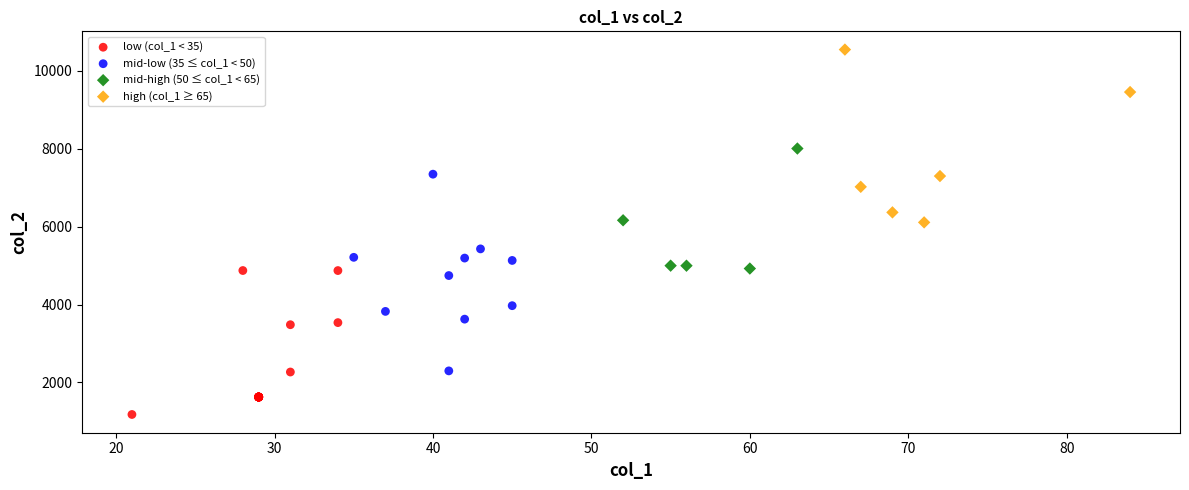

Which series reaches the minimum Y coordinate?

low (col_1 < 35)